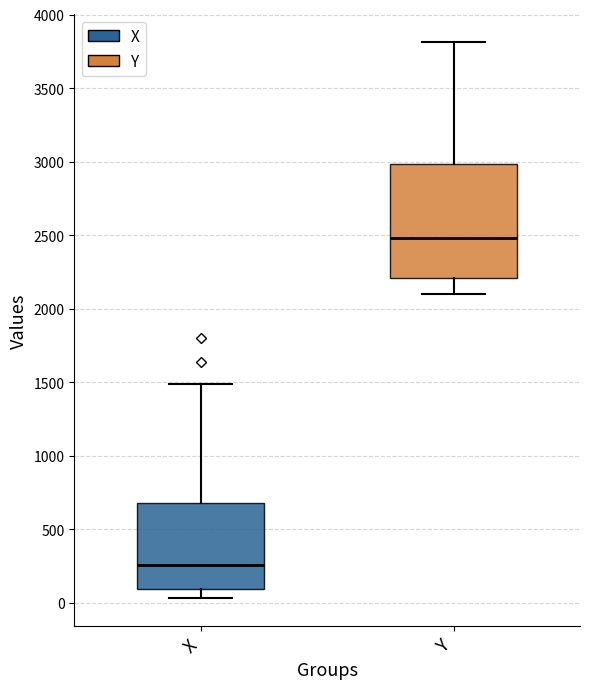

Reading left to right, read every box against the y-axis: the position of its median line, the range the box covers, and the ends of its whiskers. The values are not printed on the chart, so give them approximately, as read against the axis.

X: median 250, box 100 to 700, whiskers 50 to 1500
Y: median 2500, box 2200 to 3000, whiskers 2100 to 3800